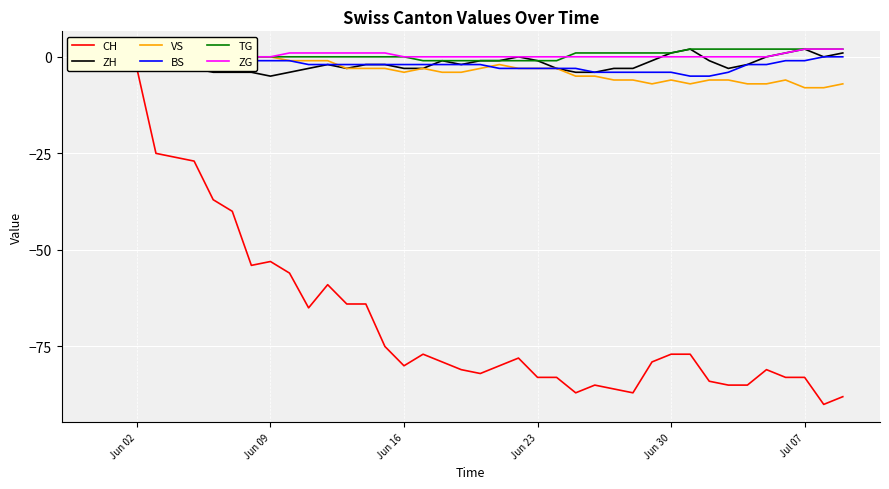

True or false: ZG has more than 1 points higher than both neighbors.

False